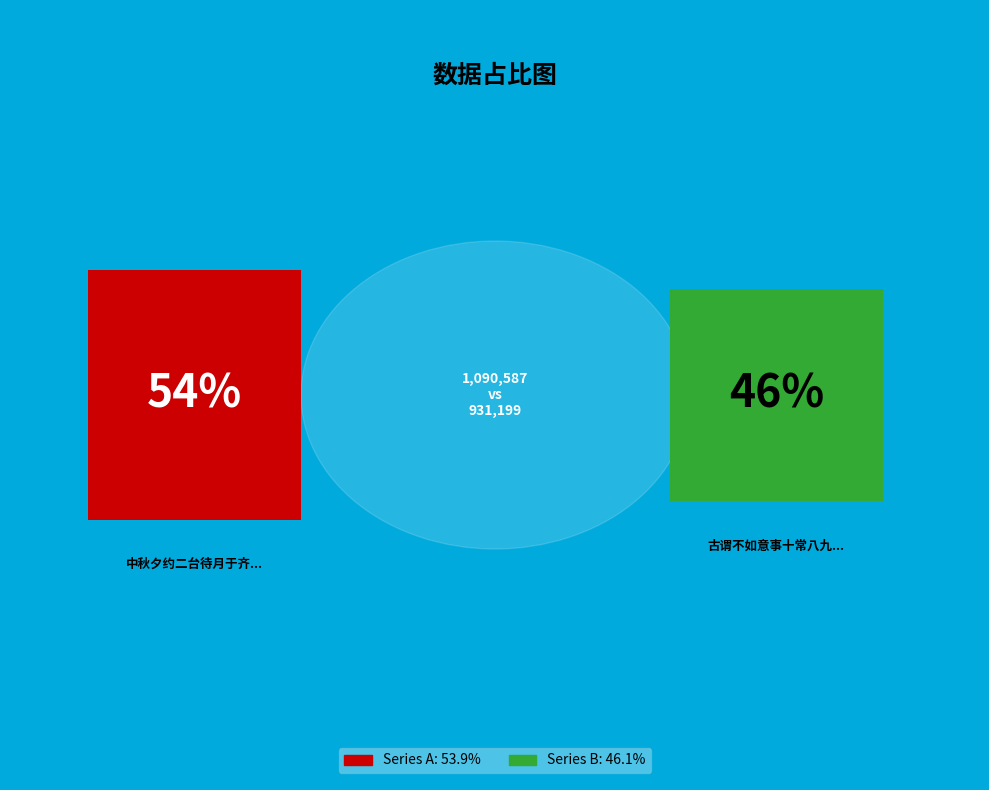

Rank the categories by value from lowest to highest.

古谓不如意事十常八九虽出于好功名者之言闲中亦未免此叹戏作七字一首, 中秋夕约二台待月于齐云楼夜深月方渐出亦未免有微云掩映也